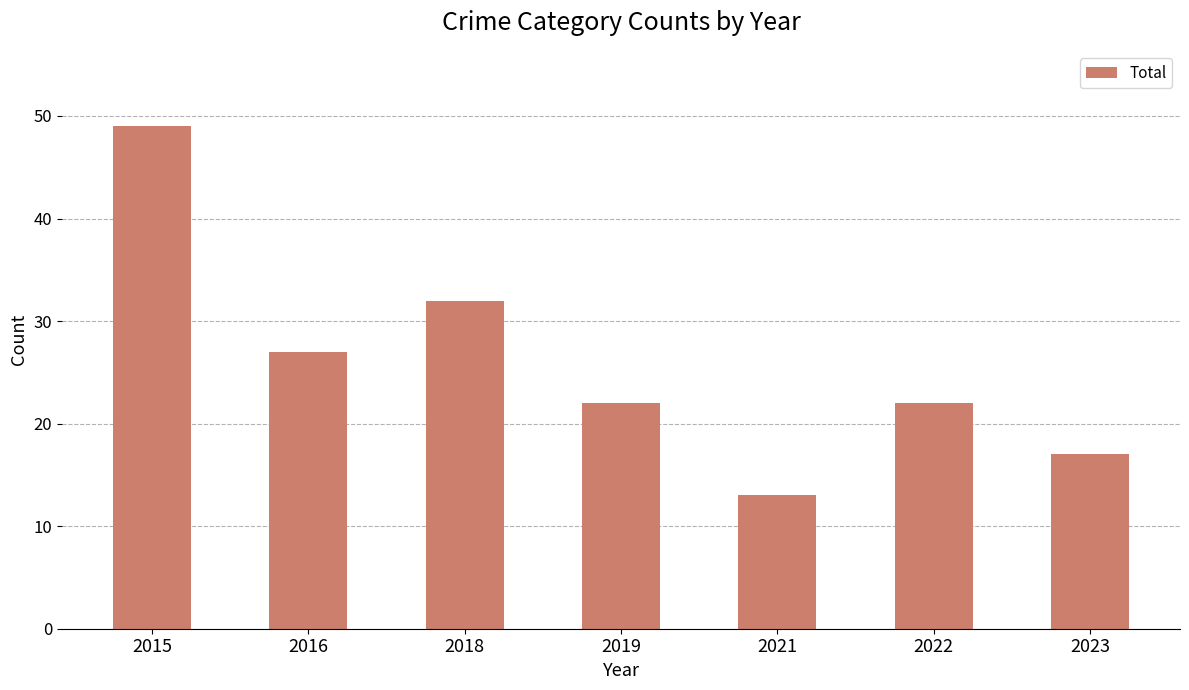

Is it true that the value at 2023 is 27?

False